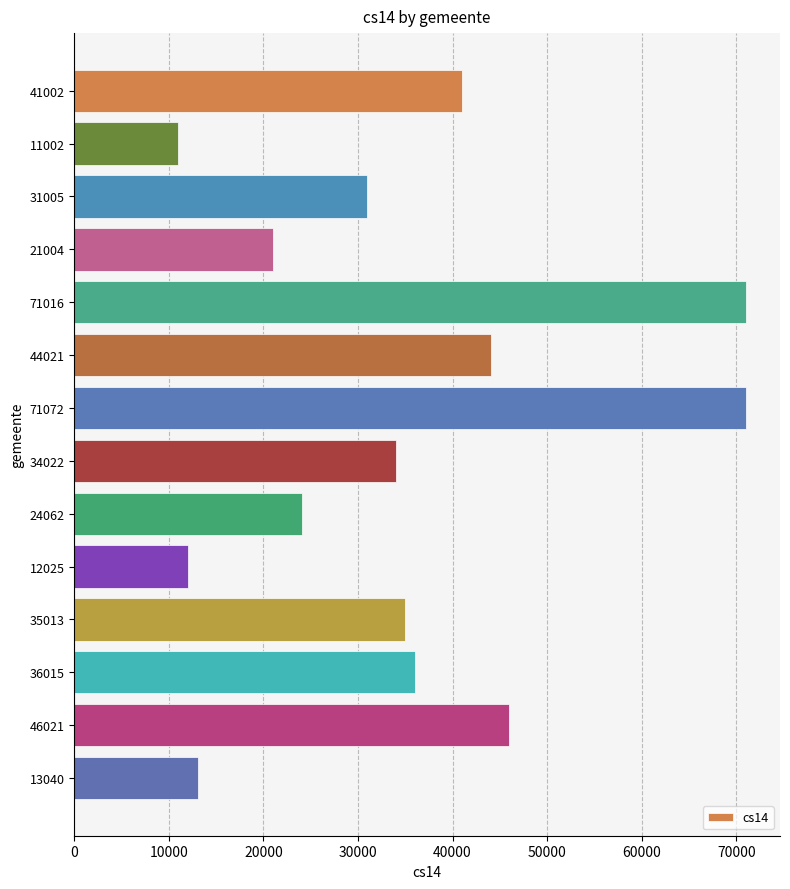

Is it true that the value at 36015 is 36015?

True